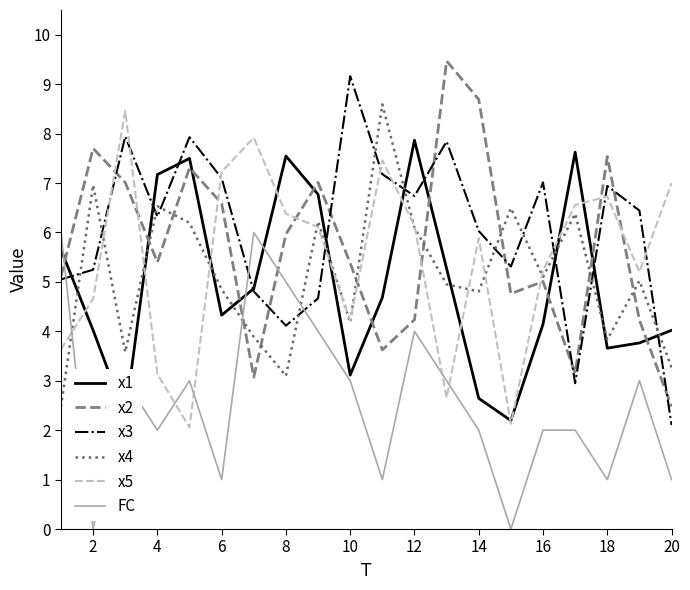

True or false: FC and x1 cross at least once.

True